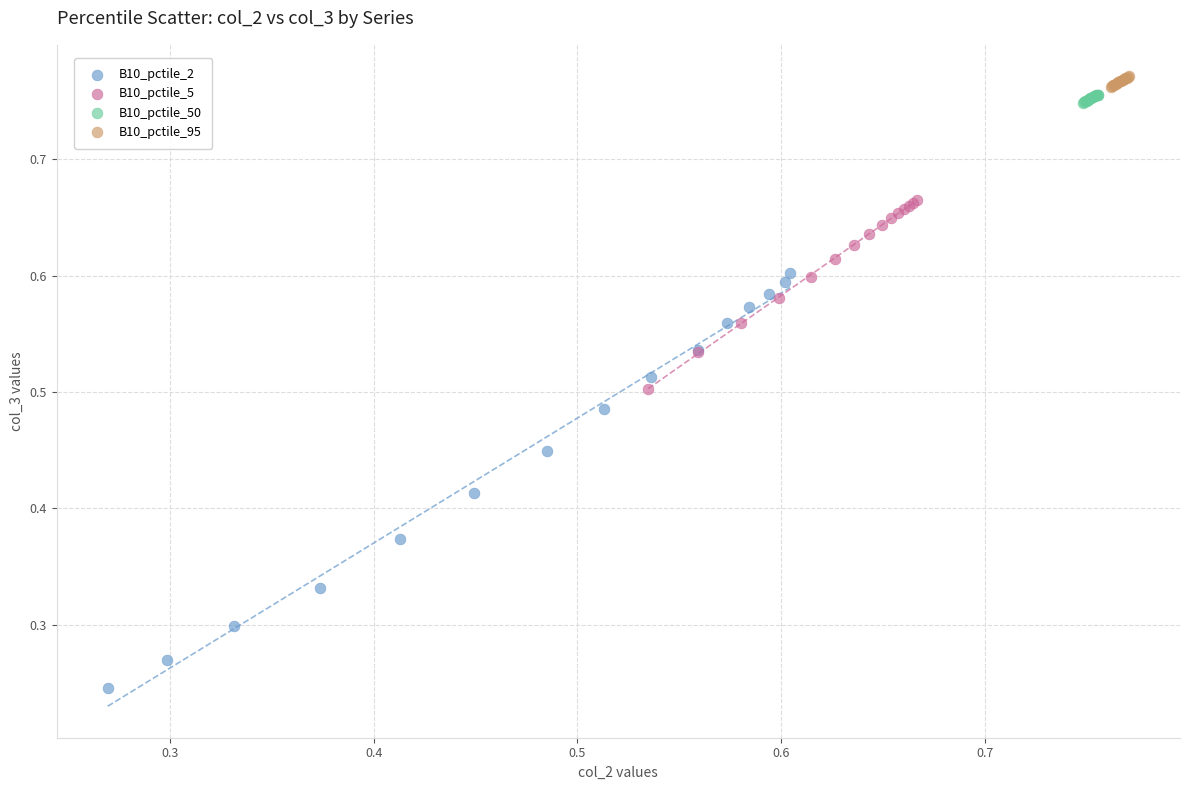

Which series contains the lowest Y value?

B10_pctile_2